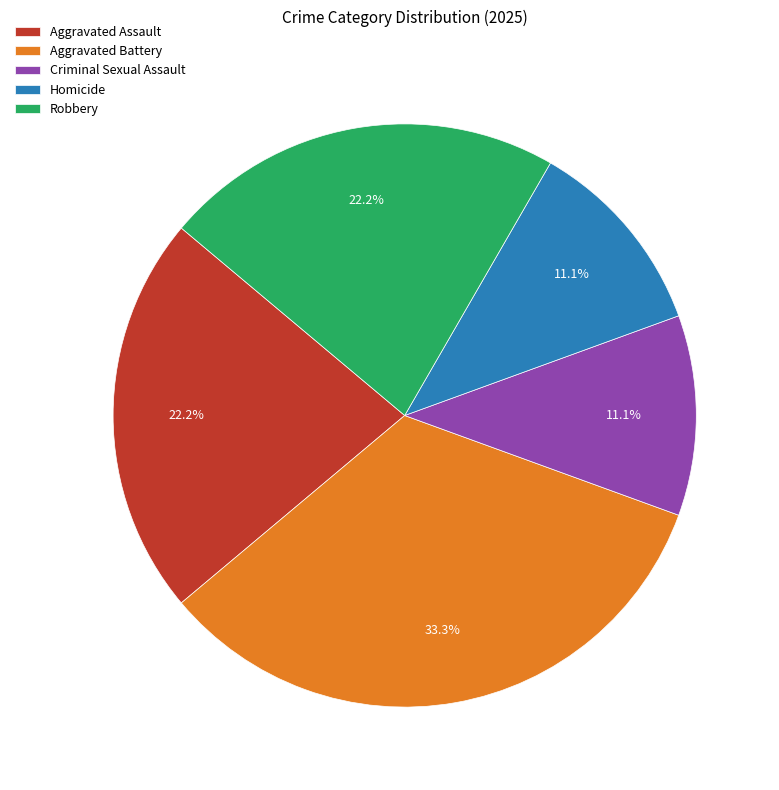

Count the number of slices in the pie.

5